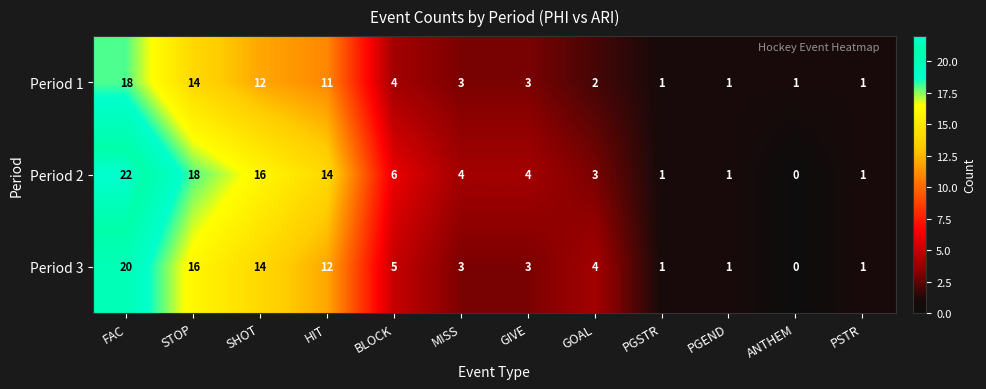

At which category is the sum across all series the highest?

FAC